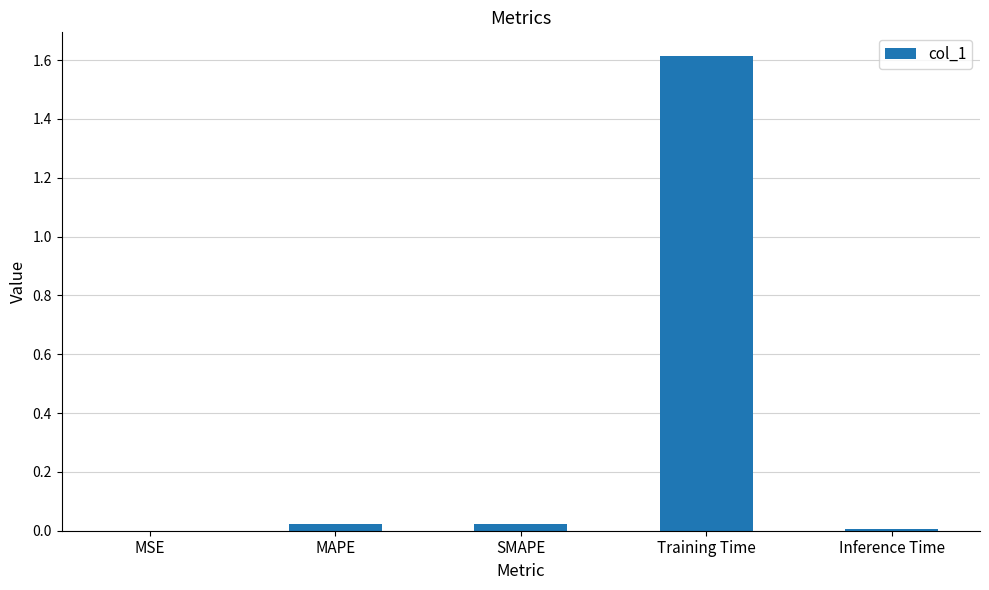

The chart shows a value of 0.0 at Inference Time. True or false?

True